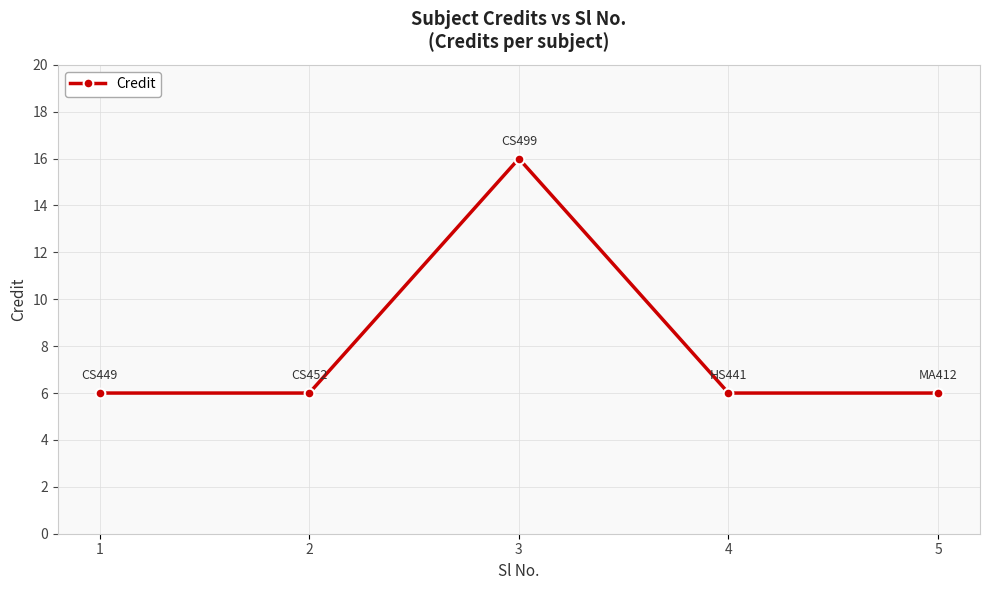

Is it true that the value at 4 is 6?

True